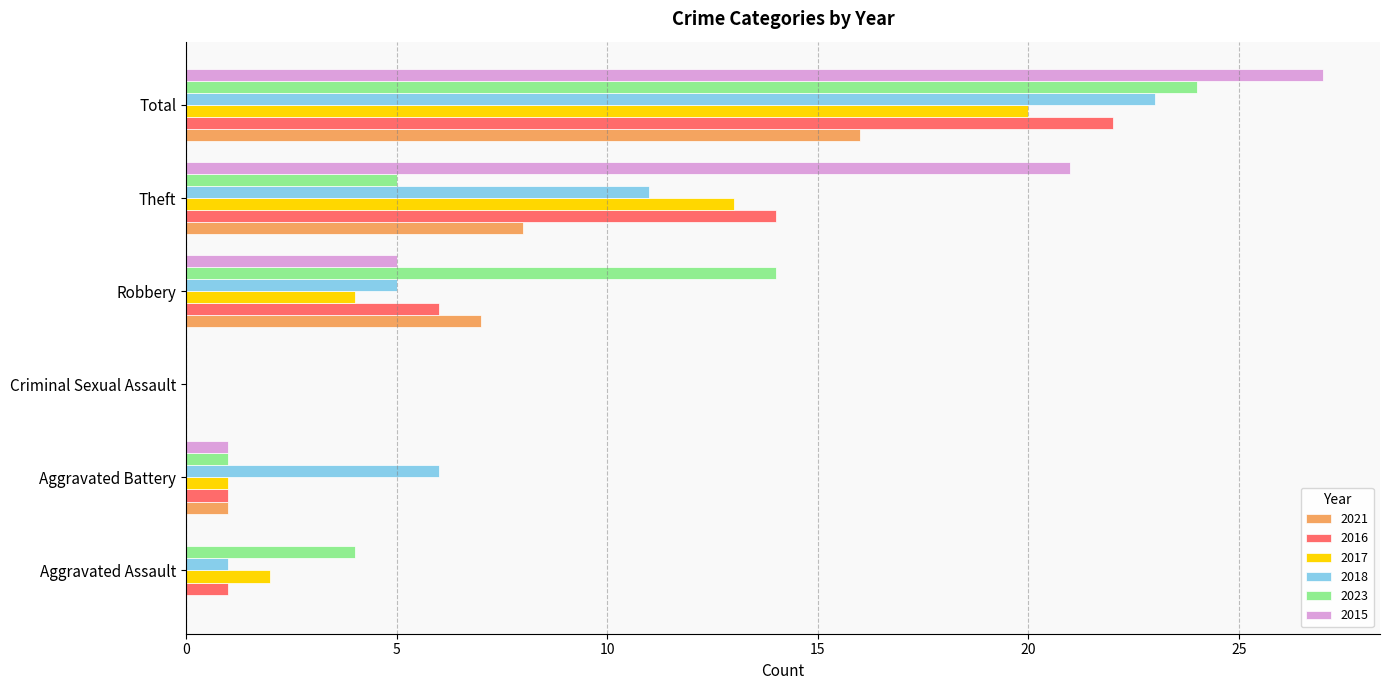

How many positive values does the 2016 series have?

5